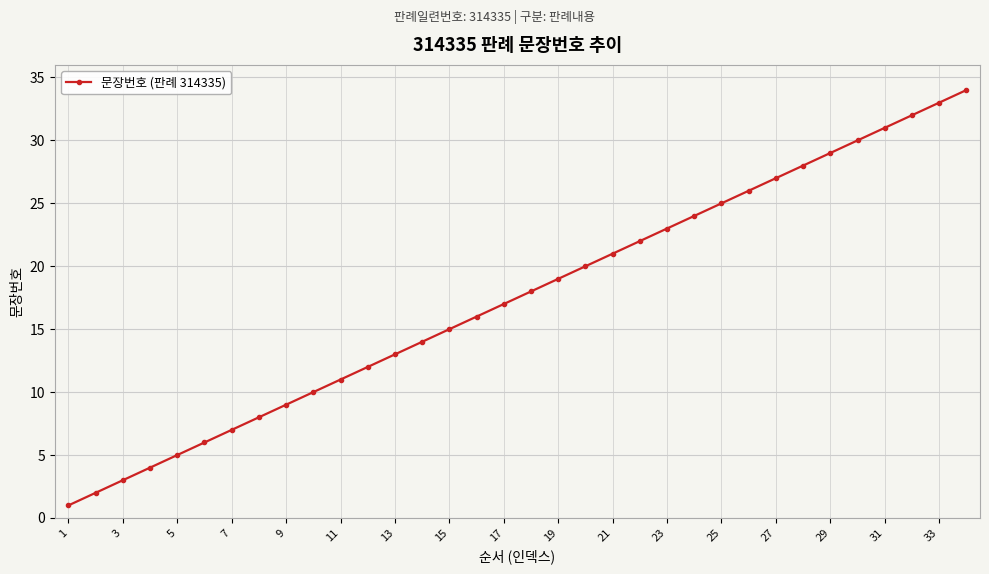

What is the sum of all values?

595